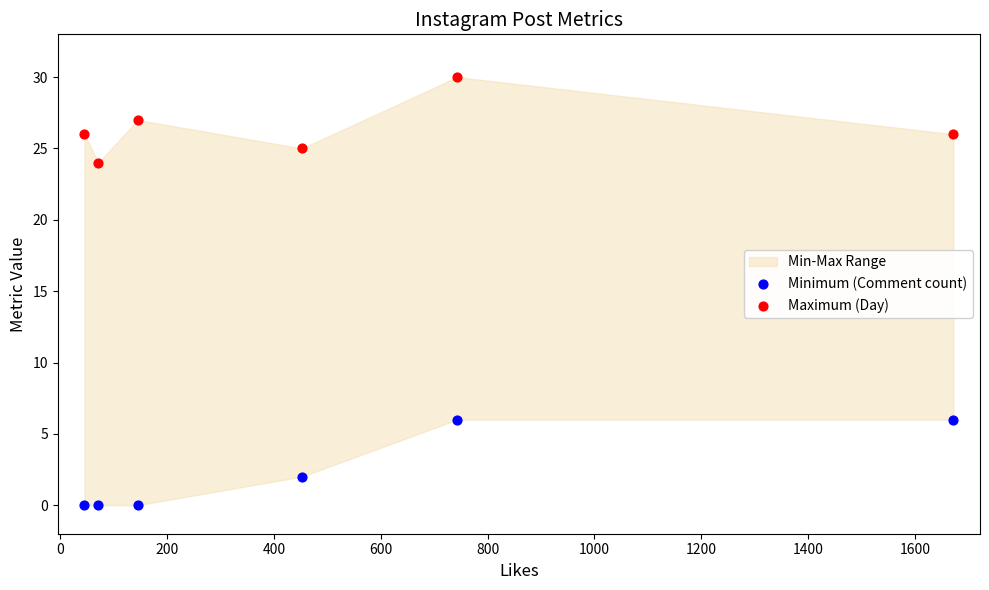

What is the X range (max minus min) for the scatter plot?

1627